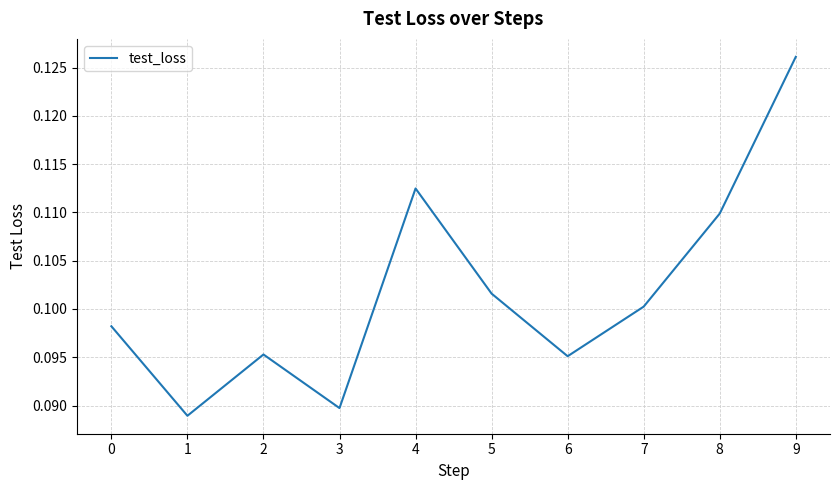

Between 0 and 5, which is larger?

5